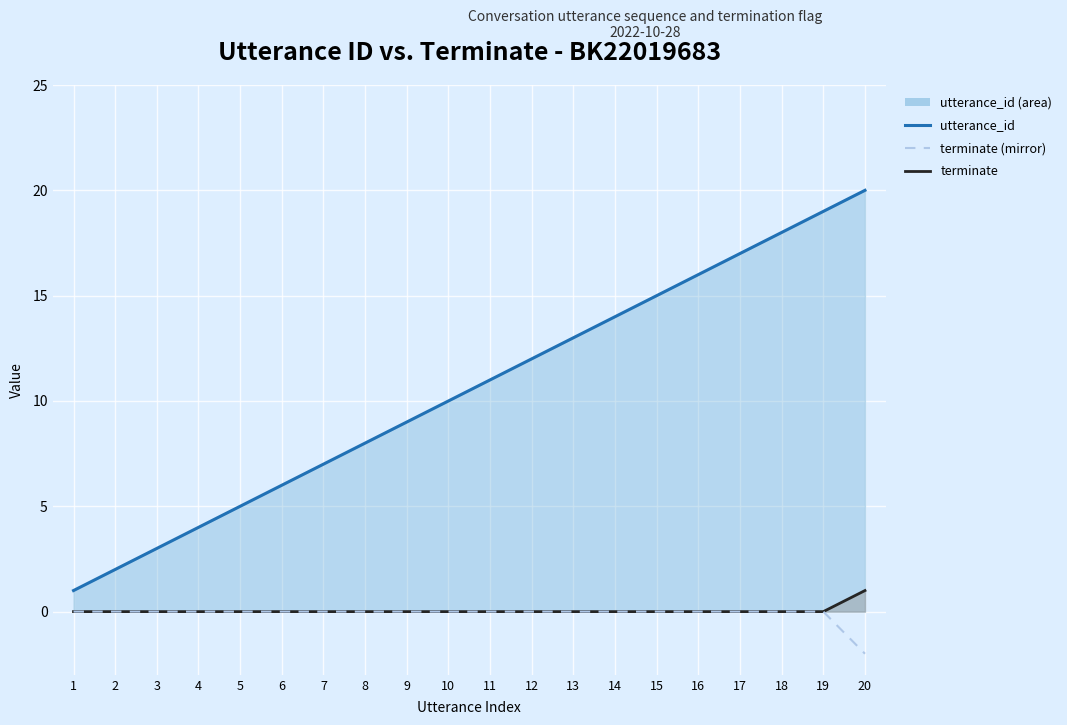

What are all the series names shown in the legend?

utterance_id, terminate, terminate (mirror)